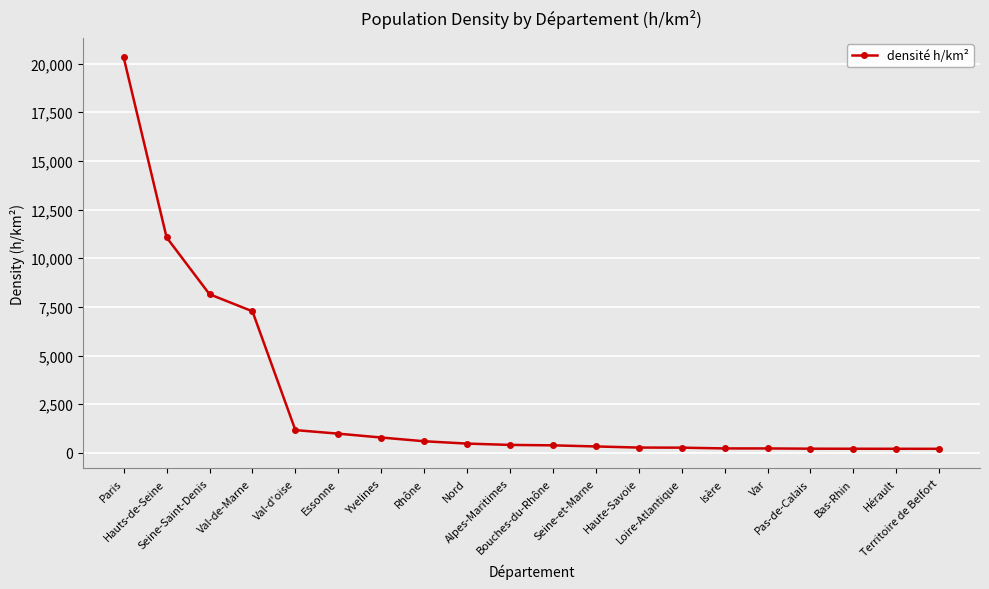

Approximately how many times larger is the value at Bouches-du-Rhône compared to Isère?

1.7